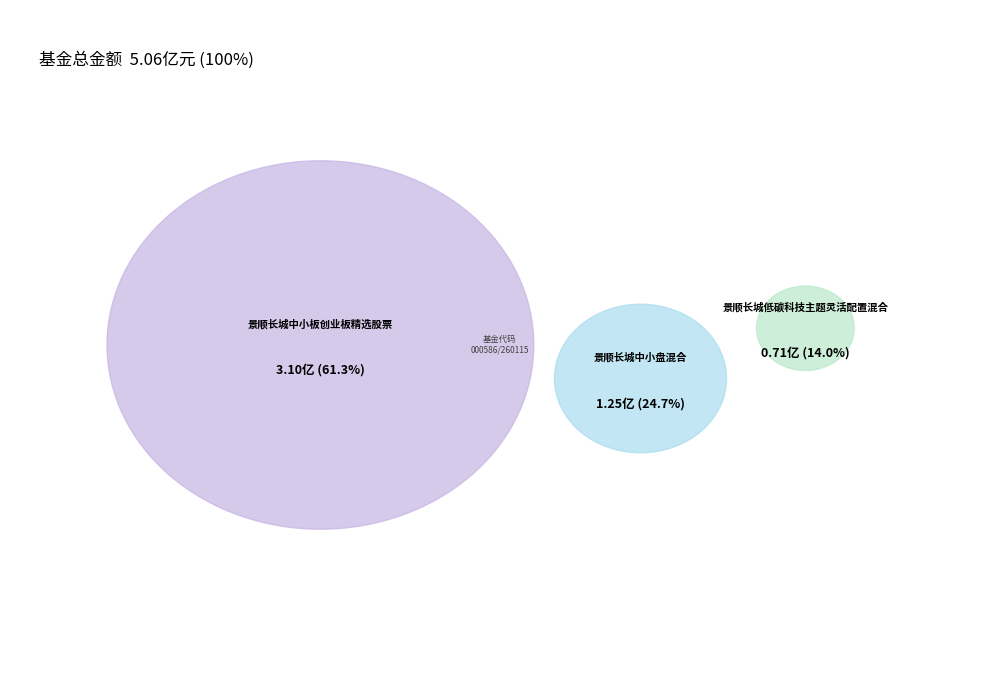

To the nearest percent, what portion does 景顺长城中小盘混合 represent?

25%